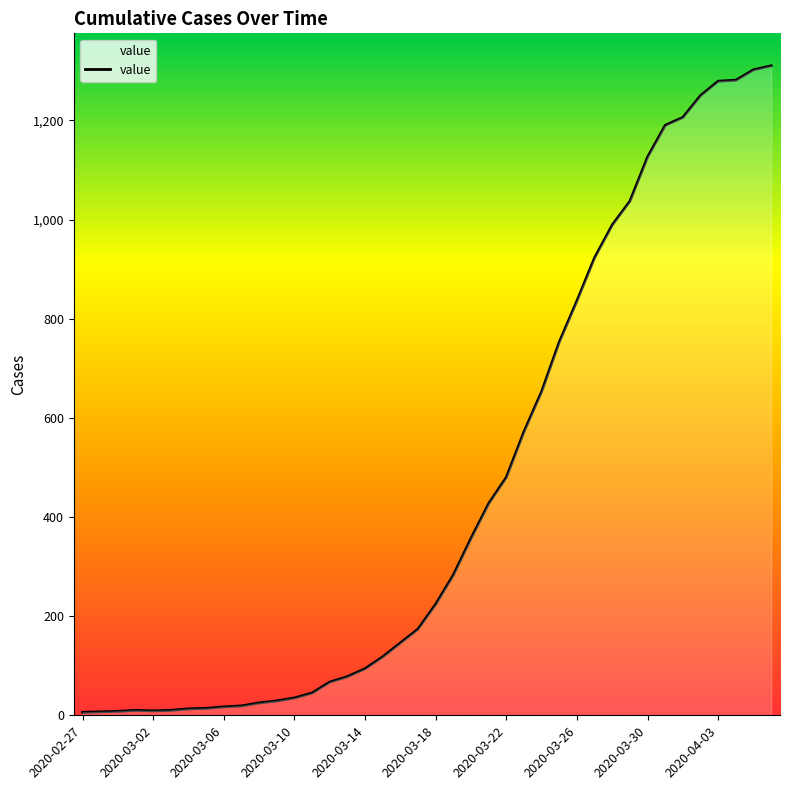

What is the difference between the maximum and minimum values?

1304